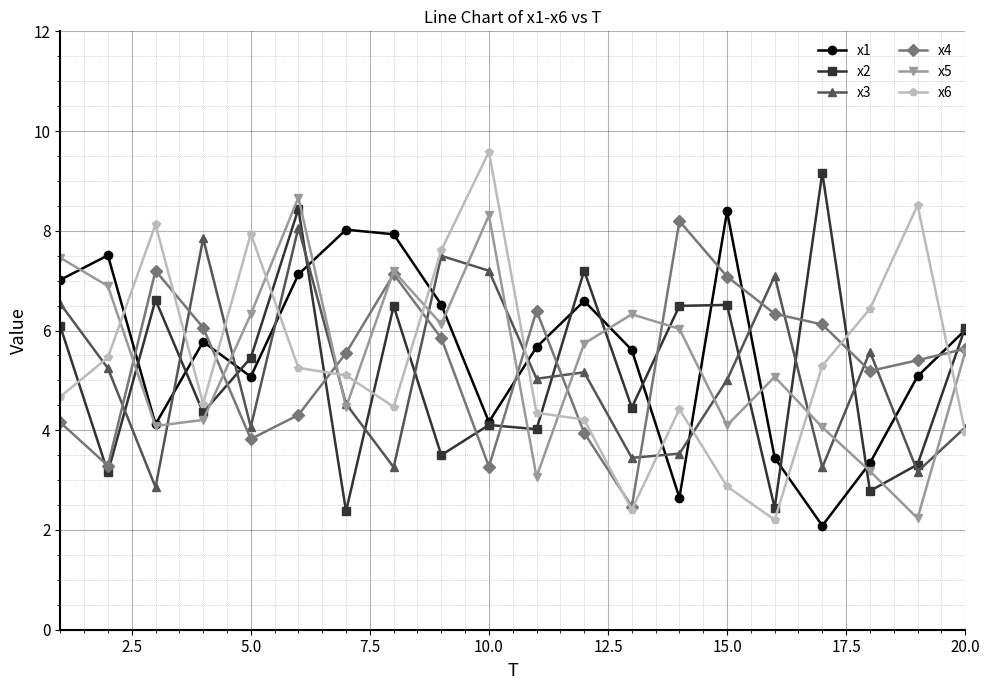

What is the value of the x5 point at the 2nd from the left?

6.9